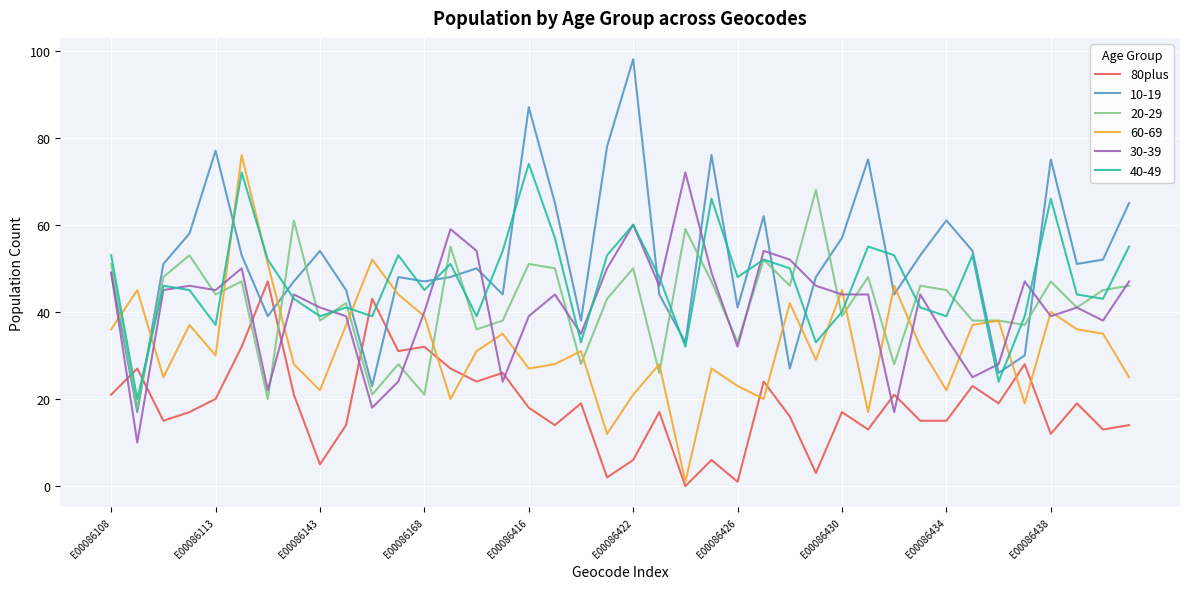

How many lines are shown in the chart?

6